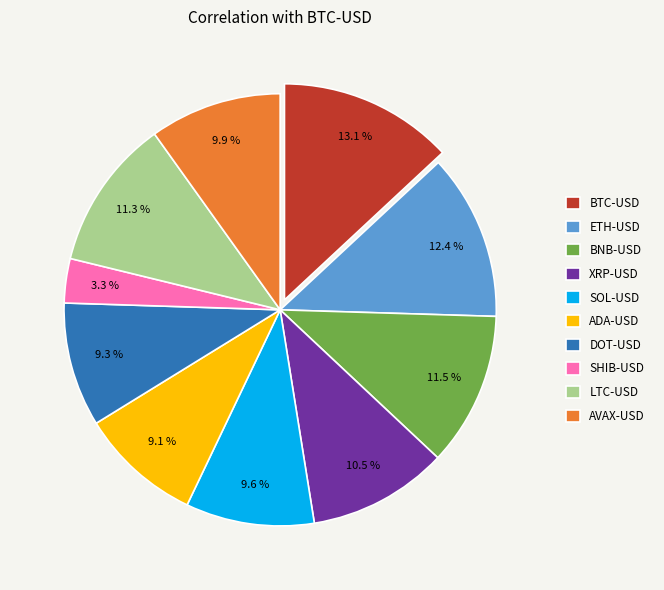

How many slices are in this pie chart?

10